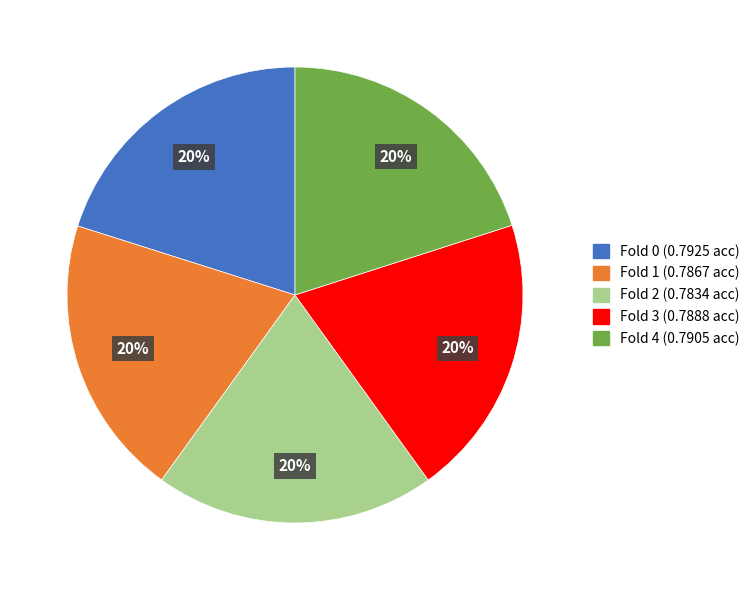

Do Fold 4 and Fold 1 together represent more than half of the pie?

No